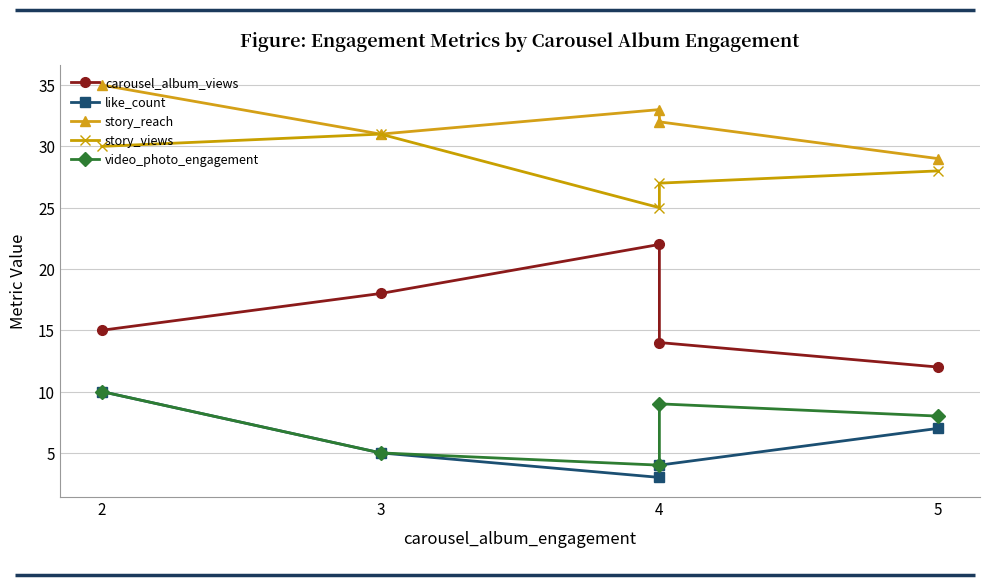

Where is the first local minimum for like_count?

4